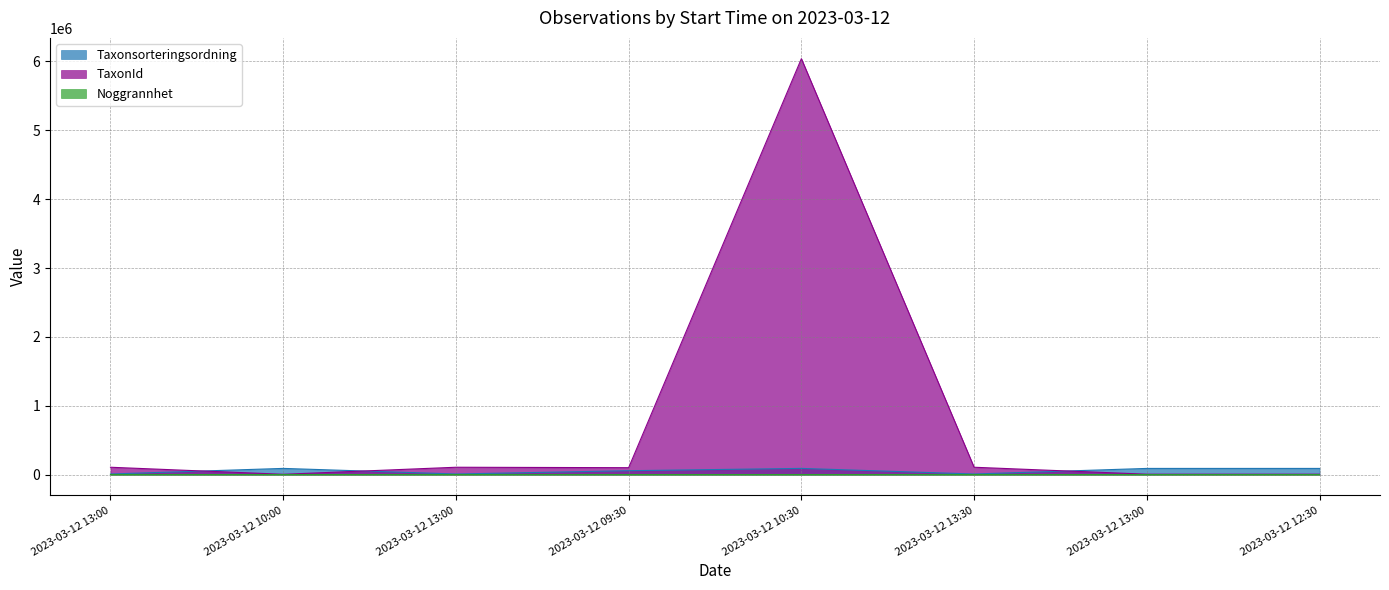

What is the difference between the maximum and minimum values in the Taxonsorteringsordning series?

81403